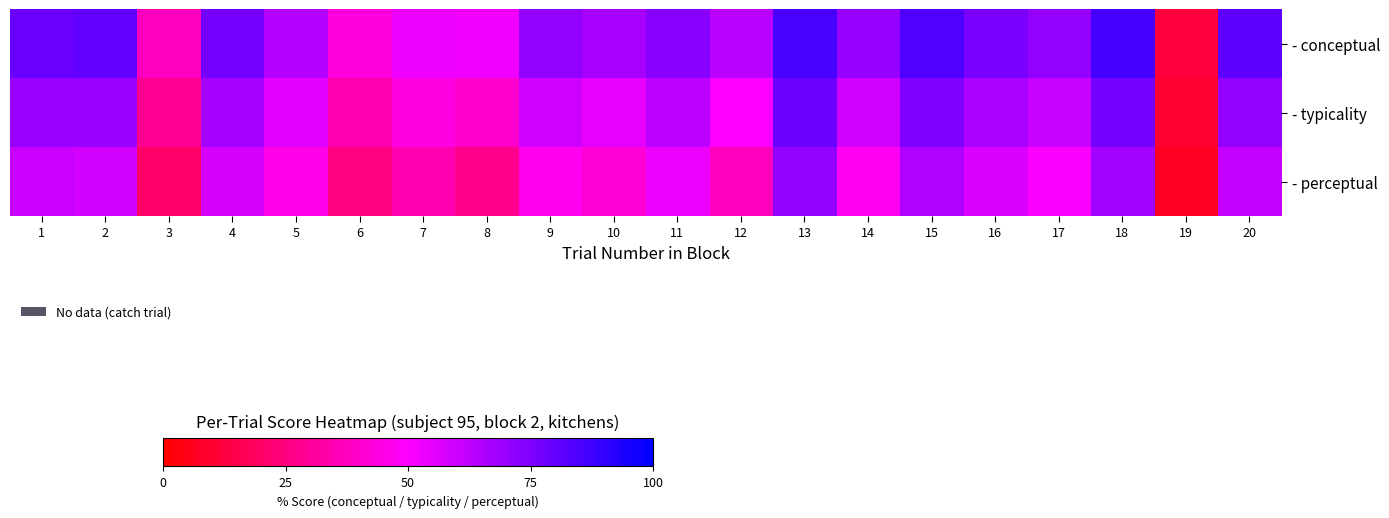

List the series in order of their peak value, lowest first.

- perceptual, - typicality, - conceptual